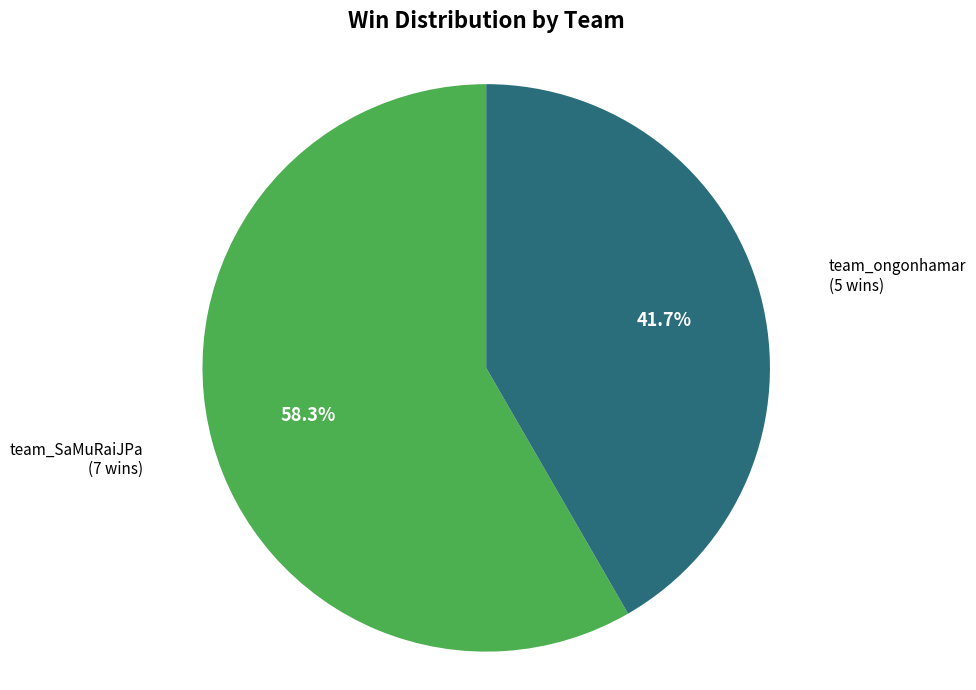

What is the total percentage of team_ongonhamar and team_SaMuRaiJPa?

100.0%